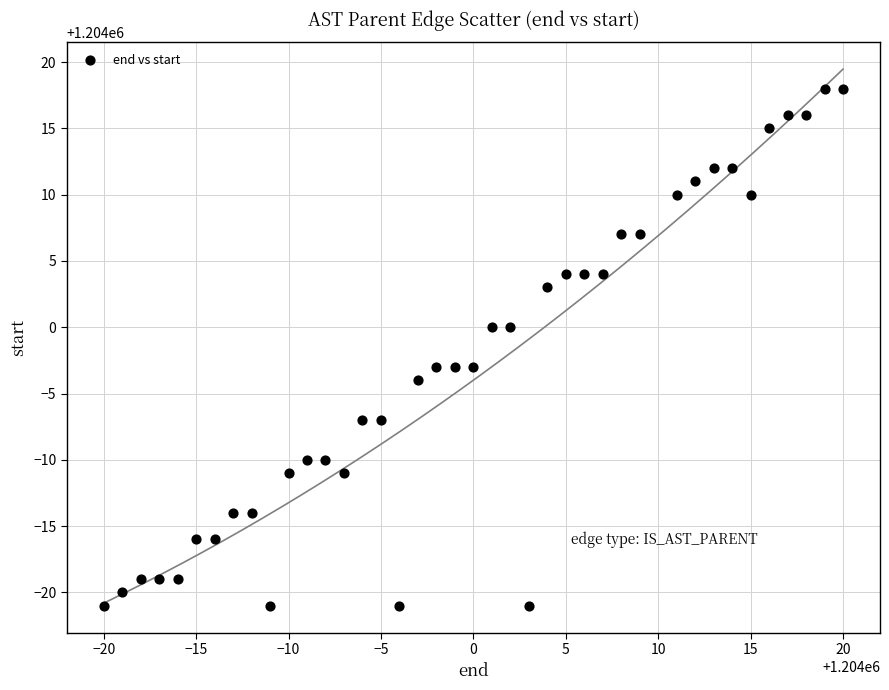

What is the range of X values (max minus min)?

40